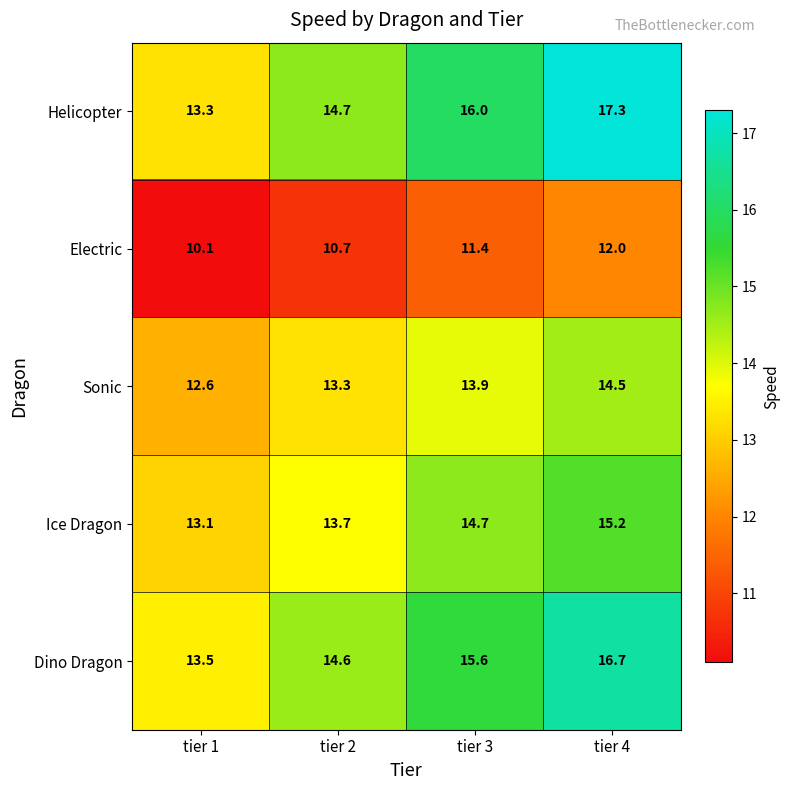

Between tier 1 and tier 2, which series saw the biggest shift?

Helicopter